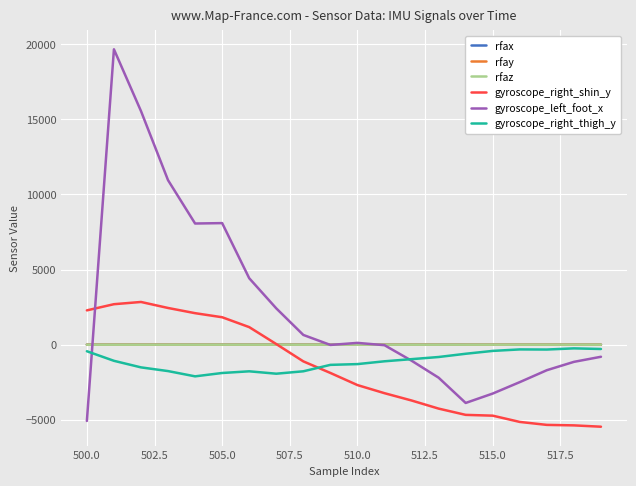

Which series has the largest range (max minus min)?

gyroscope_left_foot_x